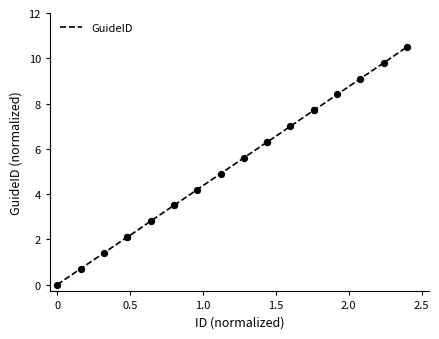

What is the greatest value displayed?

10.5